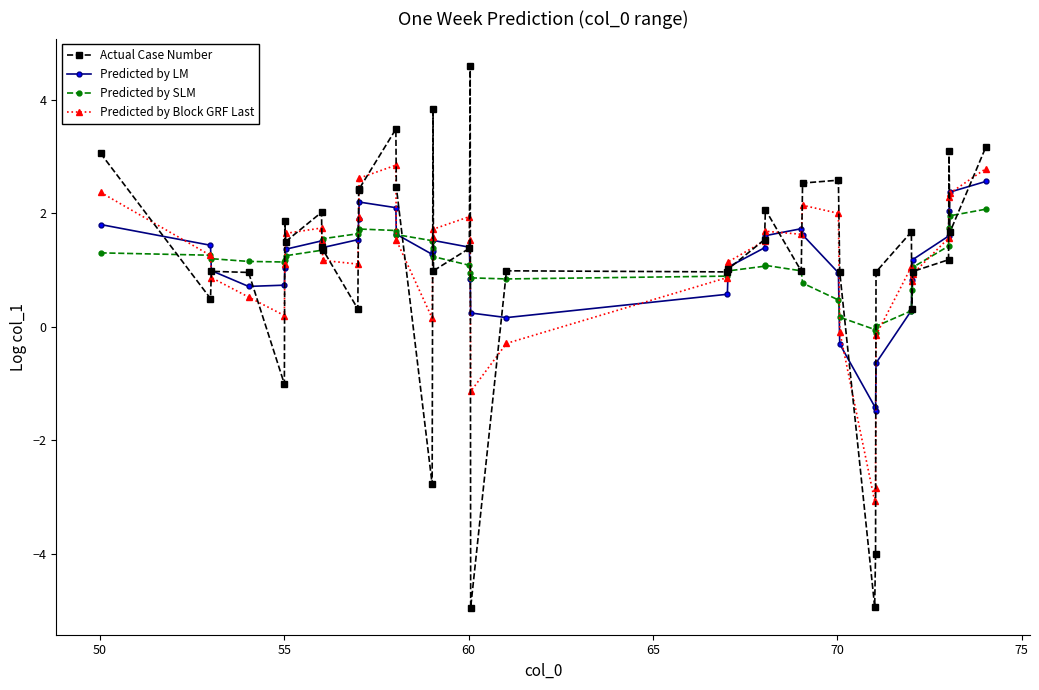

What is the greatest value displayed?

4.6